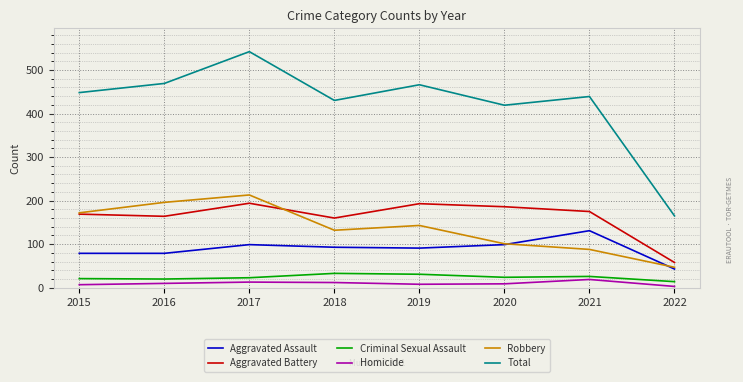

Is the value of Aggravated Assault at 2018 greater than the value of Total at 2016?

No